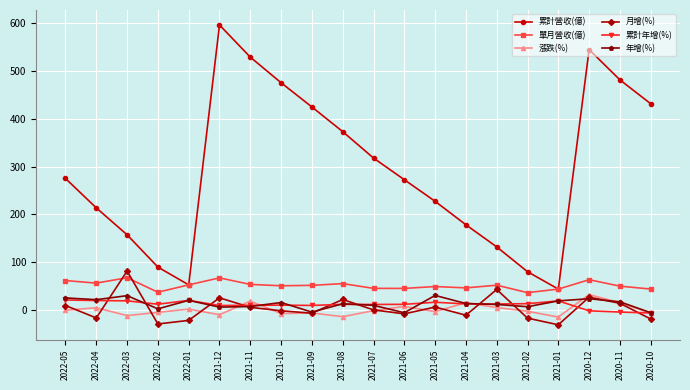

Does the chart have visible grid lines?

Yes